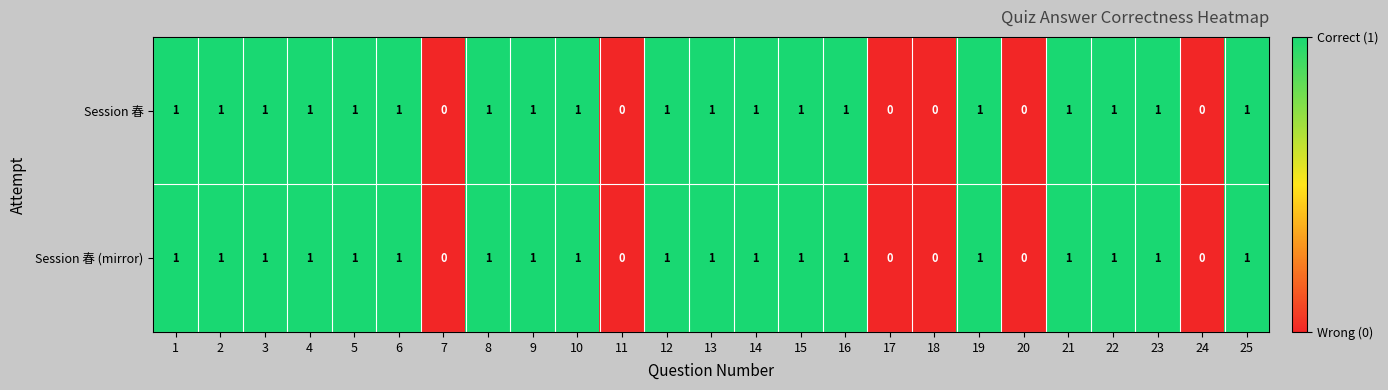

True or false: Session 春 (mirror) has a value of 1 at 12.

True